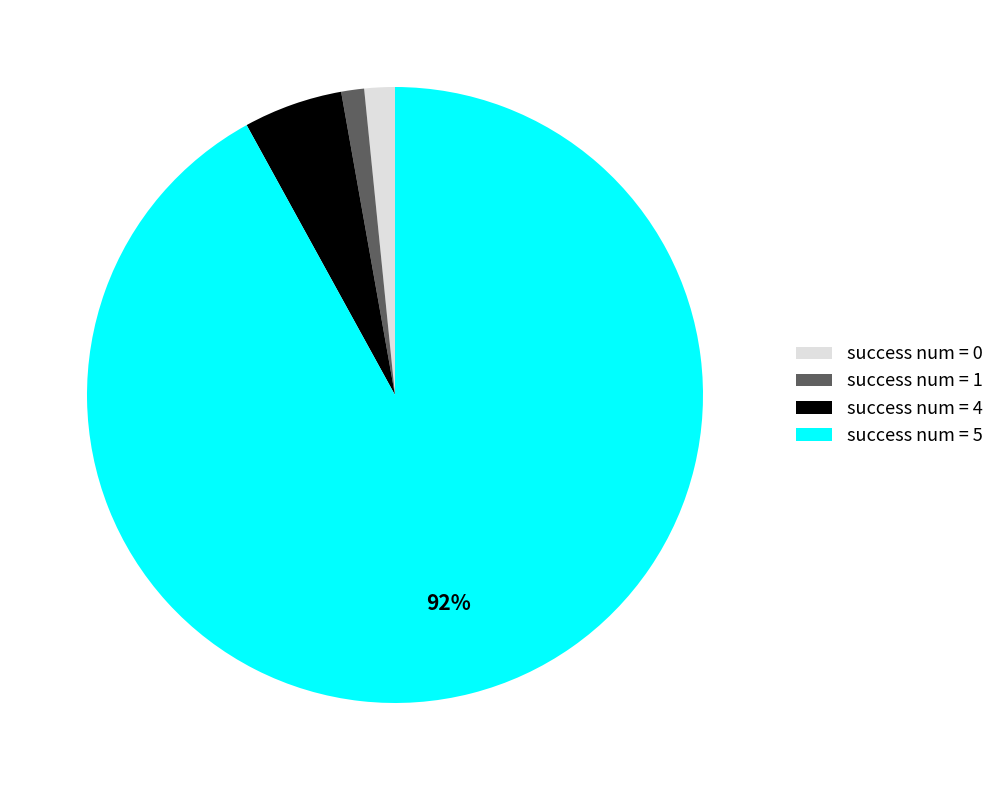

Is it true that success num = 4 is 13% of the pie?

False